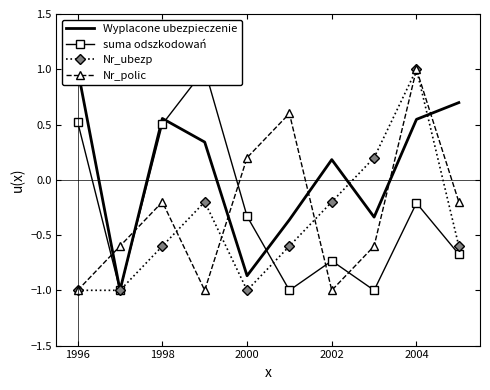

What is the difference between the Nr_ubezp values at 2000 and 1998?

0.4